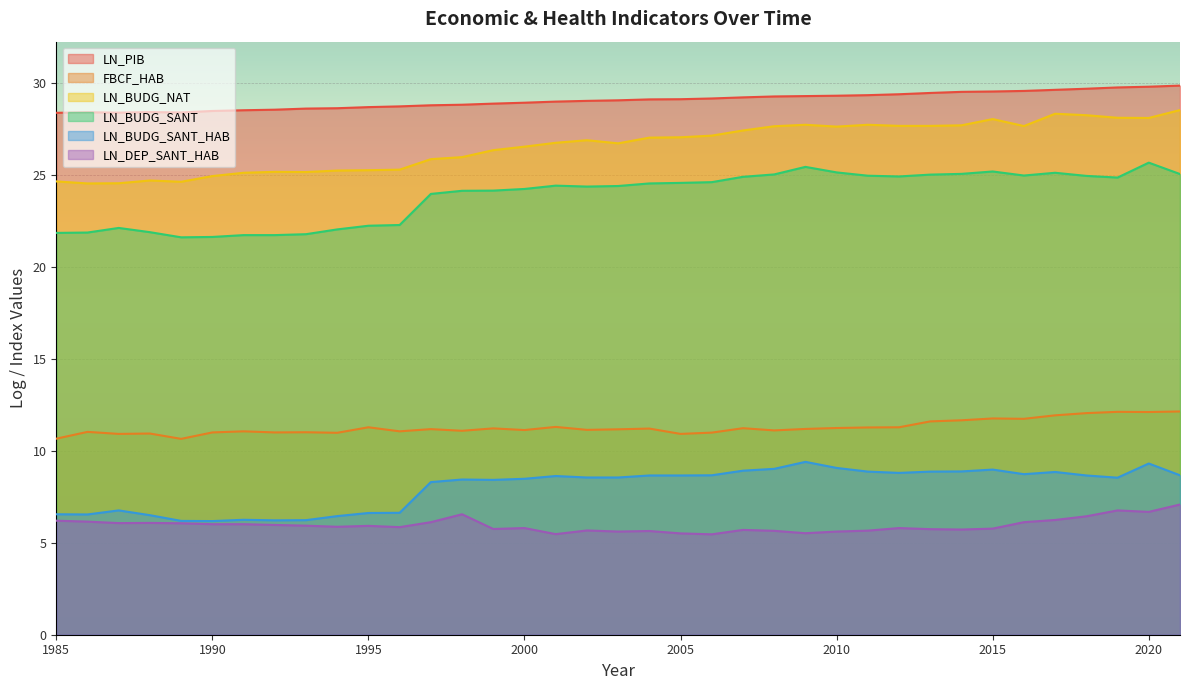

True or false: LN_BUDG_NAT has a value of 28.3 at 2017.

True